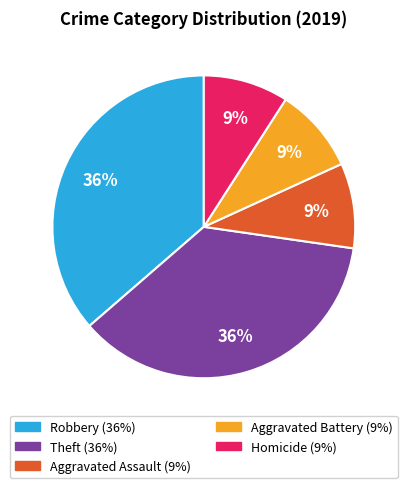

Count the number of slices in the pie.

5